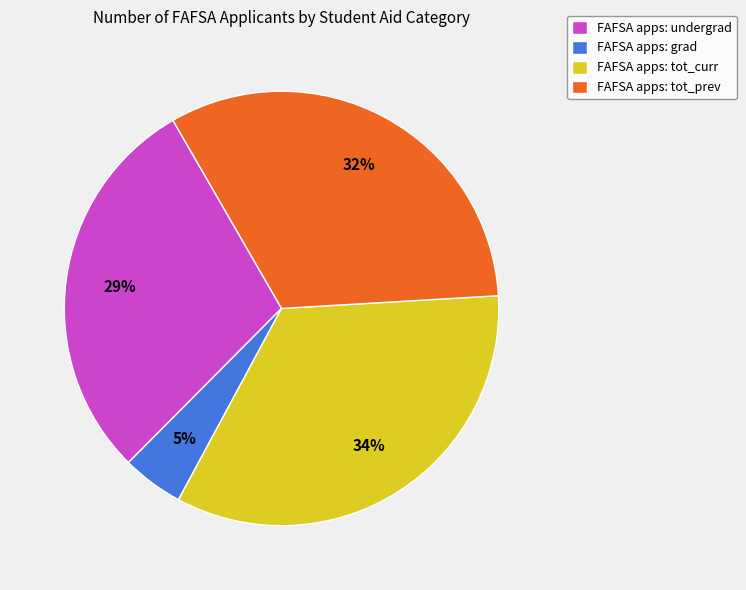

Between FAFSA apps: tot_curr and FAFSA apps: grad, which is larger?

FAFSA apps: tot_curr